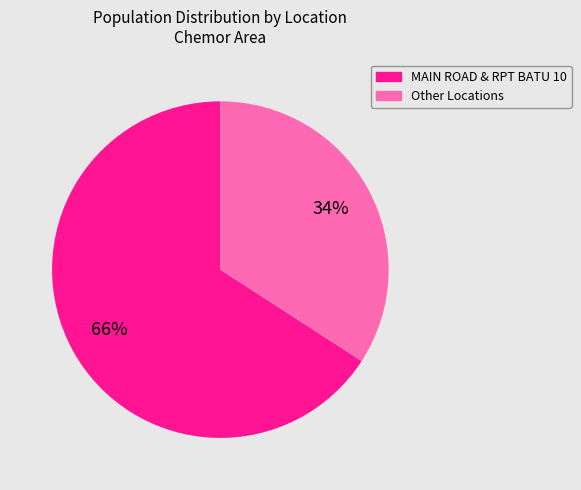

Is there a majority slice in this chart?

Yes